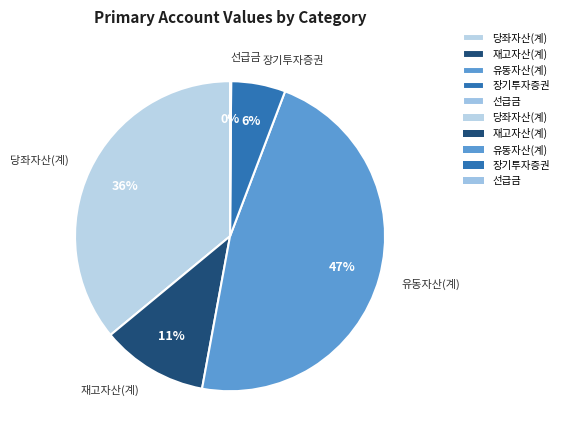

Which has a higher value, 당좌자산(계) or 재고자산(계)?

당좌자산(계)